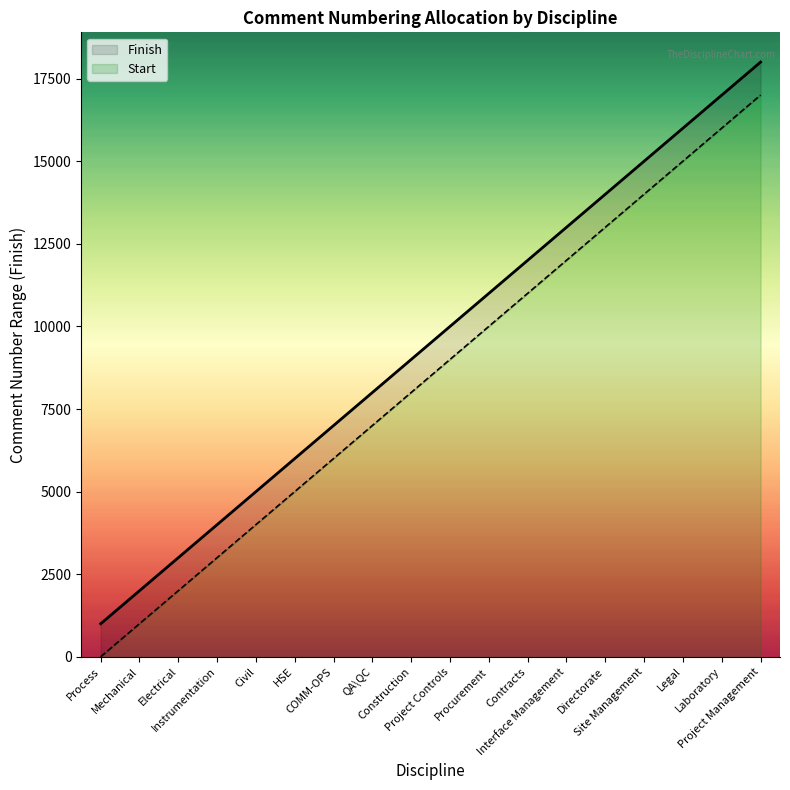

What is the difference between the second highest and second lowest values?

15000